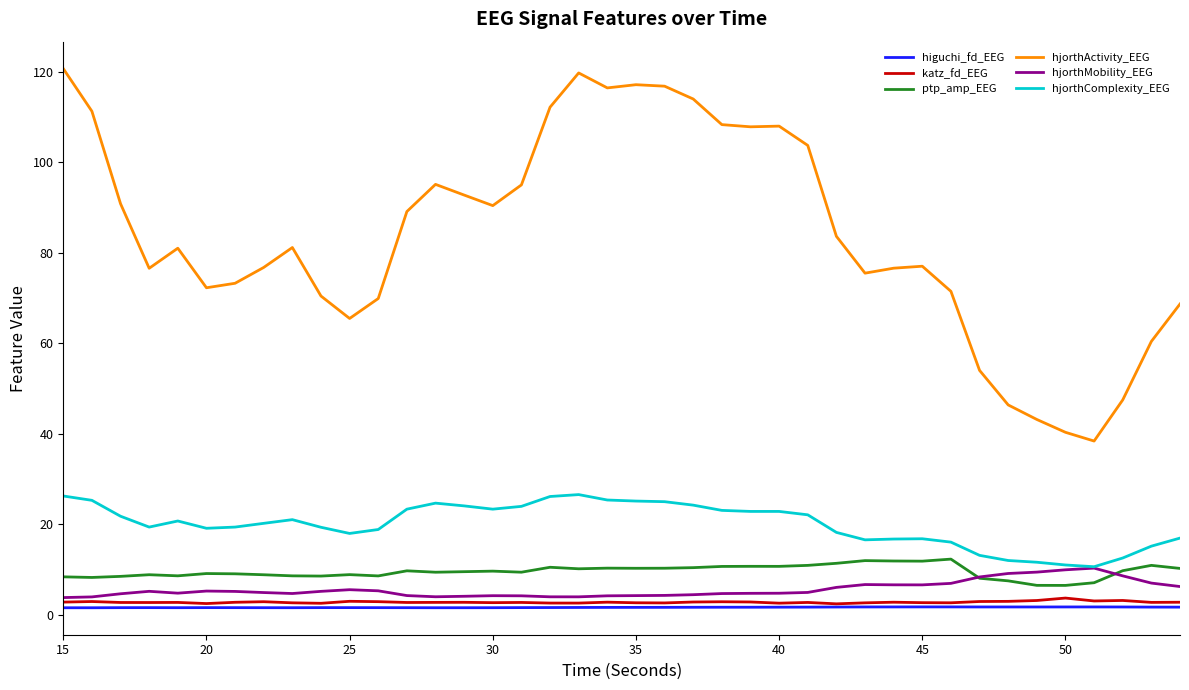

Is this an area chart (filled region under the line)?

No